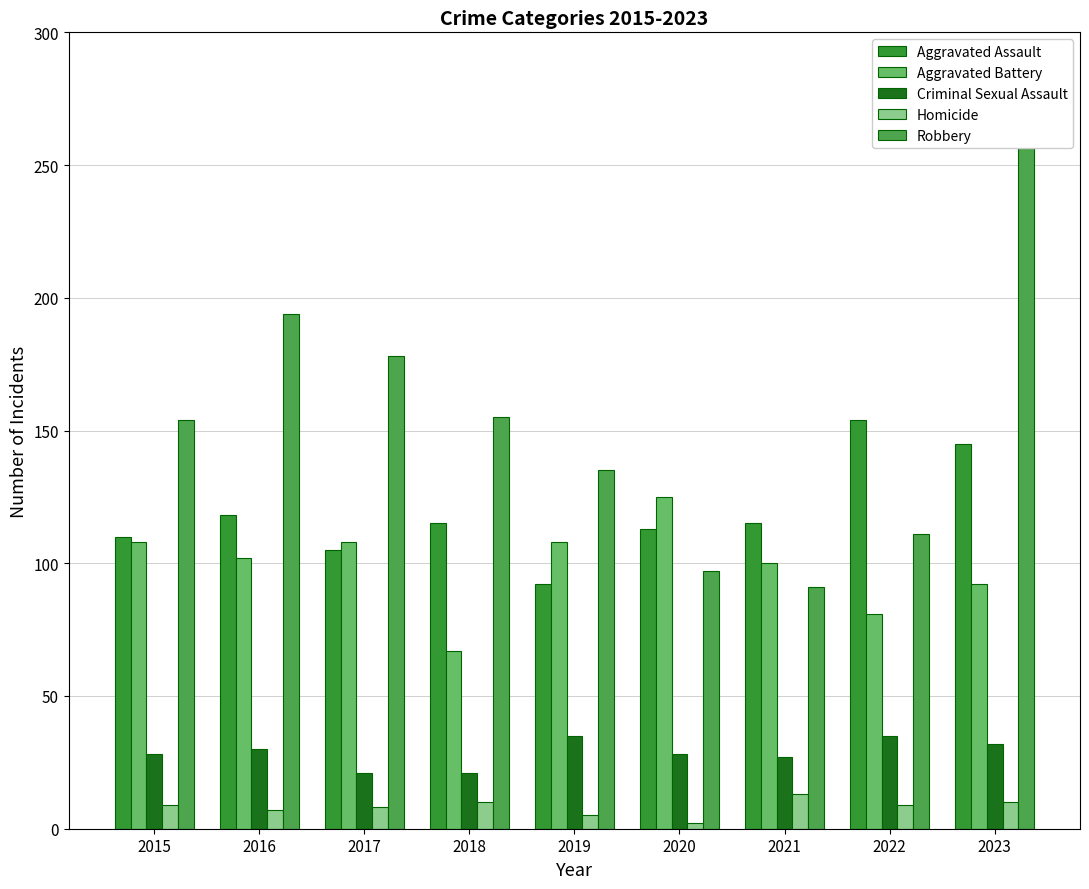

Is it true that Aggravated Battery equals 67 at 2018?

True